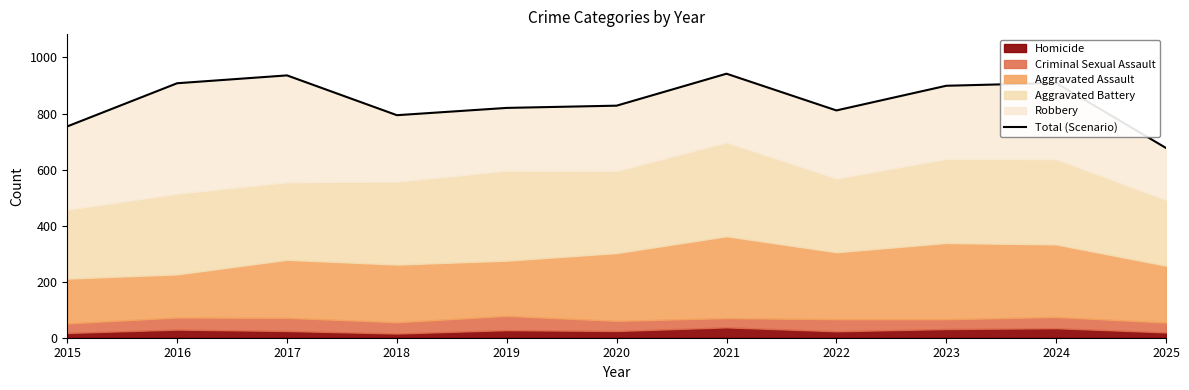

What is the maximum value shown in the chart?

942